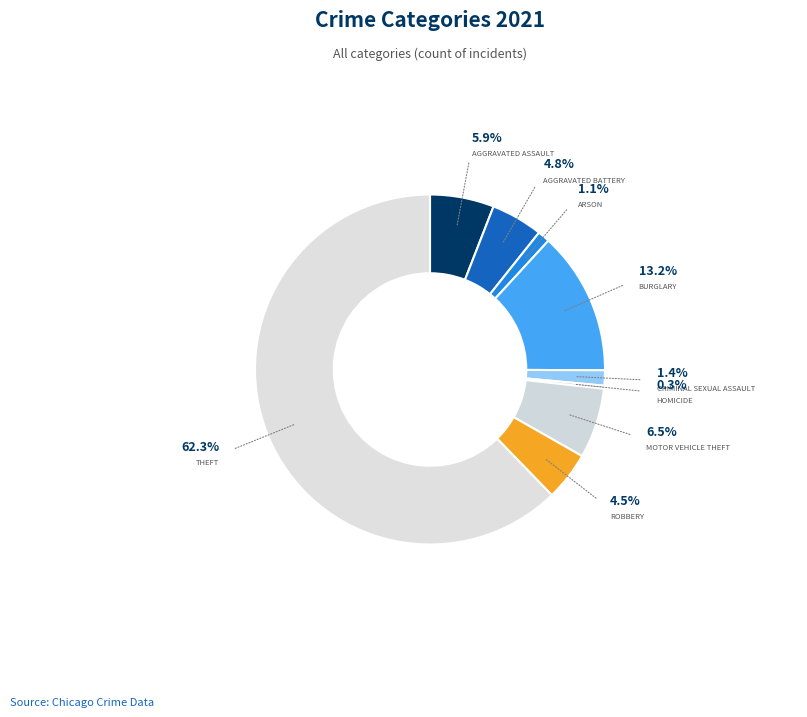

Which category has the biggest portion of the pie?

Theft